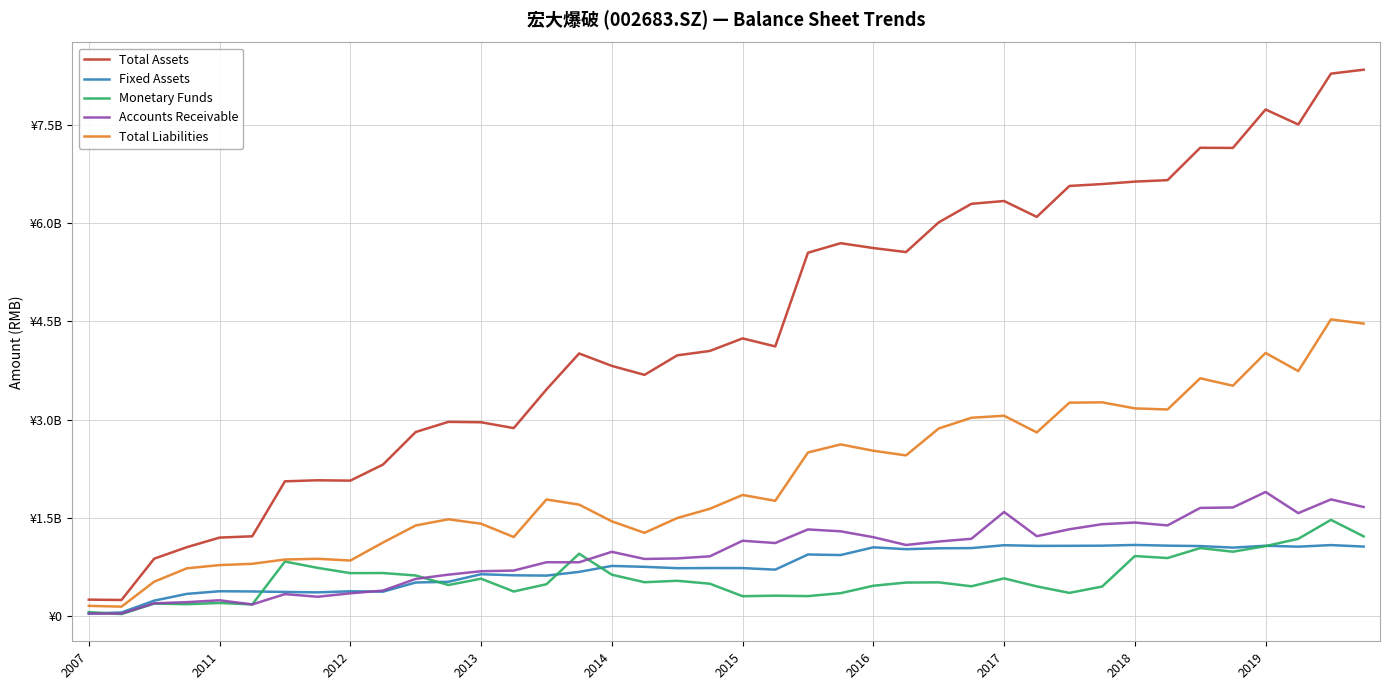

What are all the series names shown in the legend?

Total Assets, Fixed Assets, Monetary Funds, Accounts Receivable, Total Liabilities